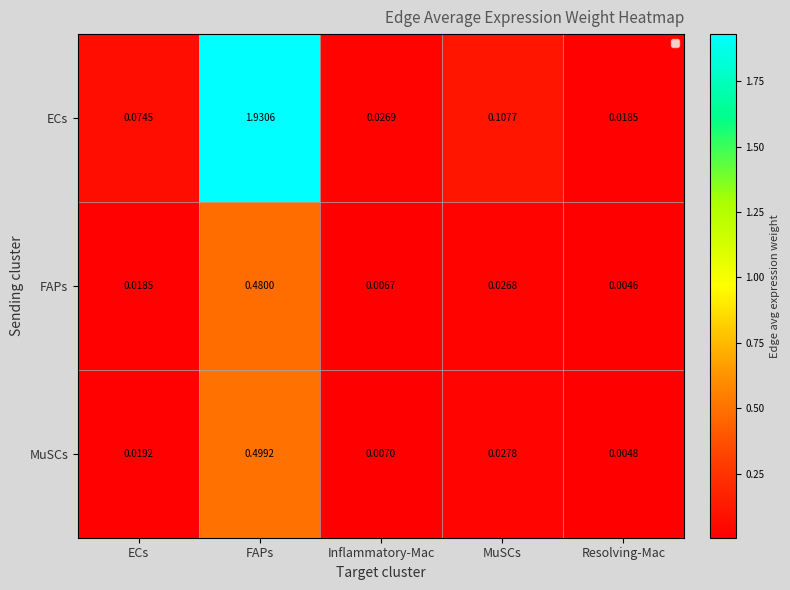

Which series changed the most between ECs and Resolving-Mac?

ECs